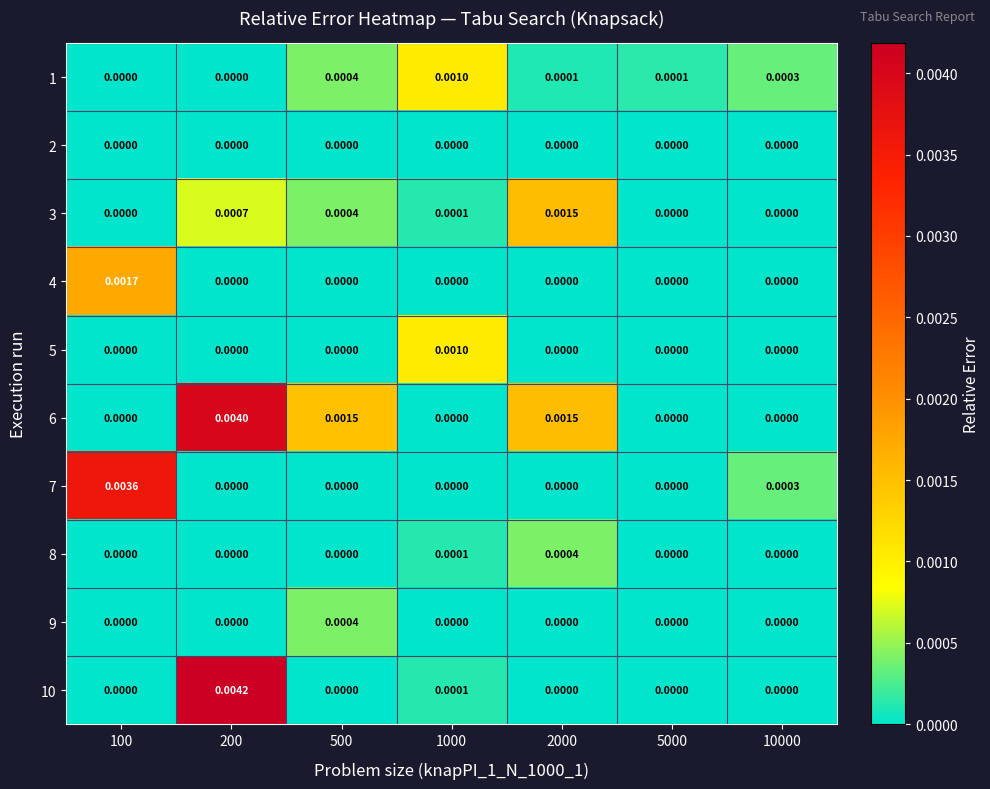

Is the value of 8 at 5000 greater than the value of 1 at 500?

No